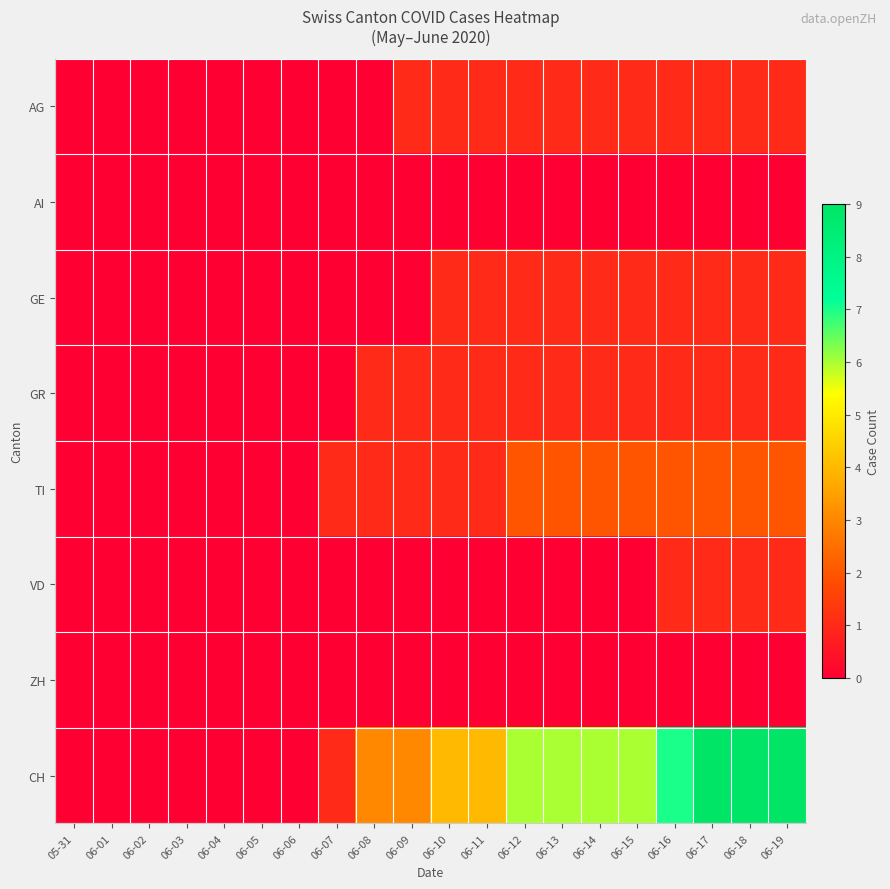

At which category does the chart reach its minimum across all series?

05-31